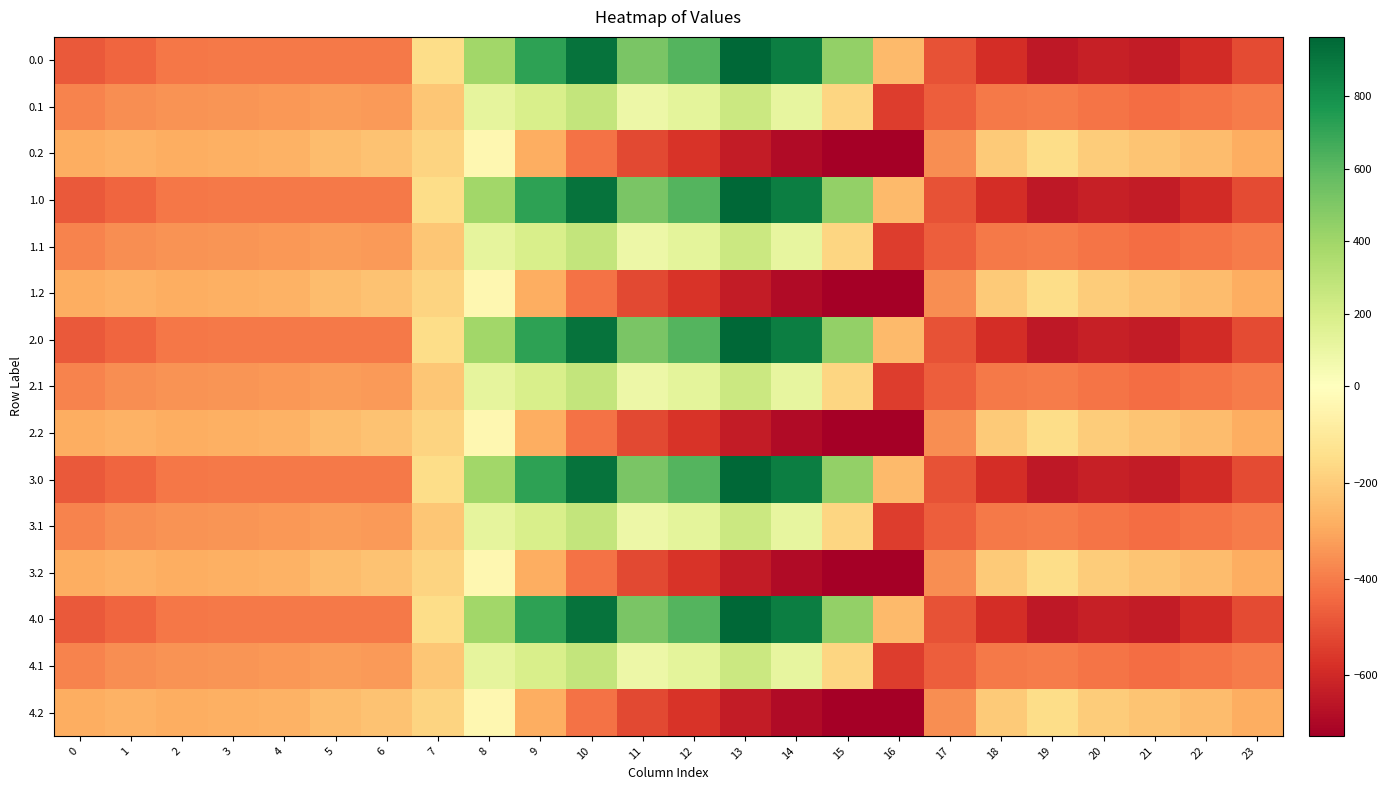

What is the total value across all series at 19?

-6002.0